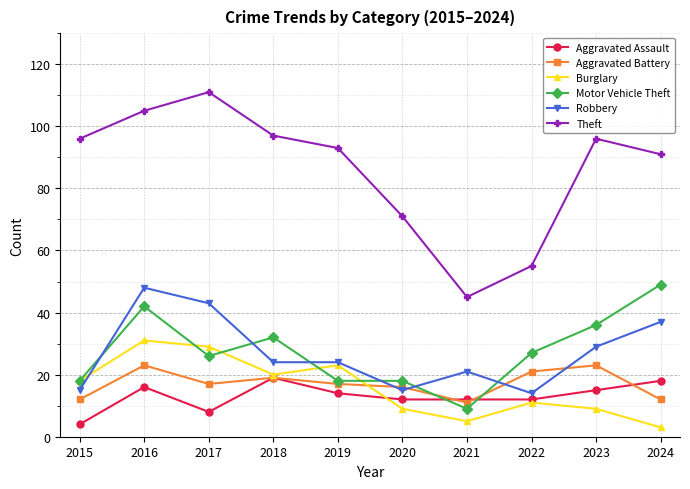

At 2023, list the series in order from smallest to largest.

Burglary, Aggravated Assault, Aggravated Battery, Robbery, Motor Vehicle Theft, Theft